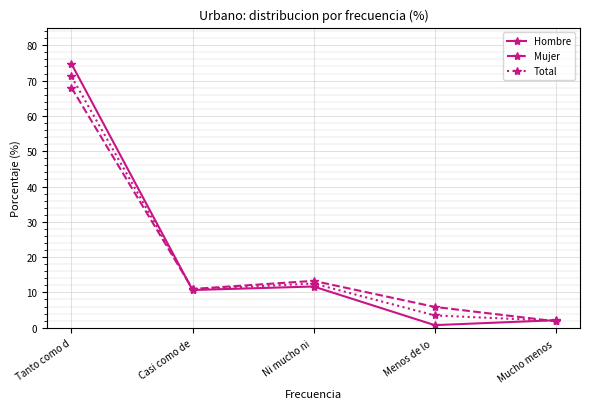

What value does the Hombre series have at Tanto como d?

74.8